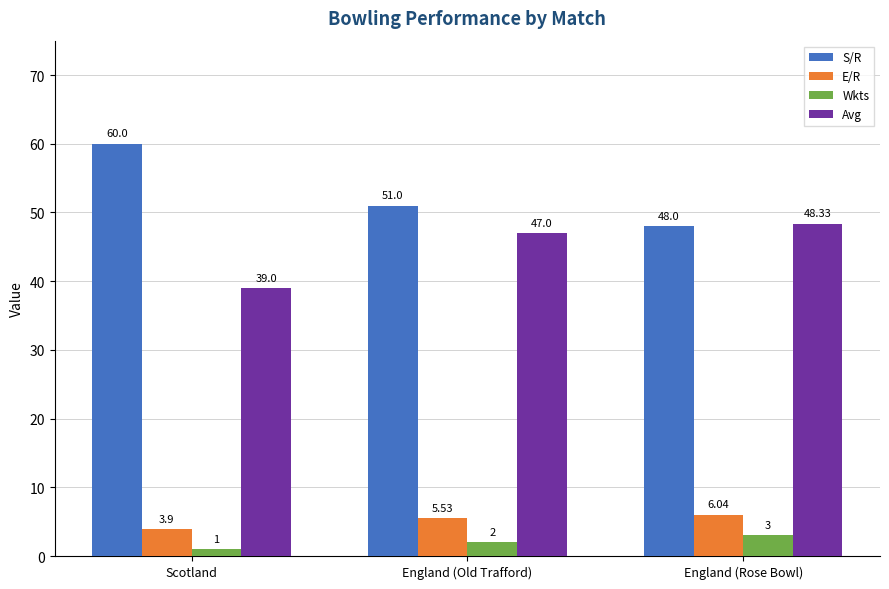

What is the difference between the maximum and second lowest values in the Wkts series?

1.0